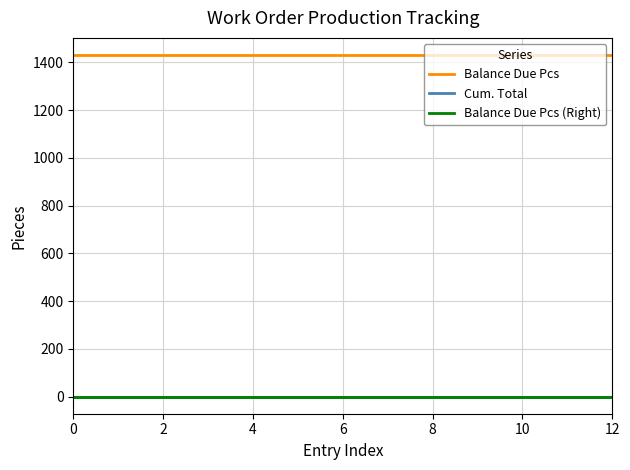

At how many categories does at least one series exceed 1041?

13